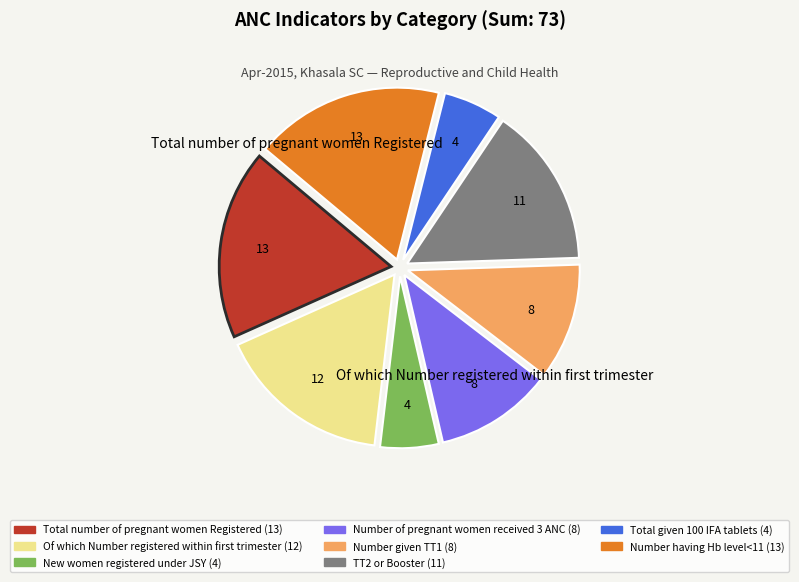

The New women registered under JSY slice represents 5% of the pie. True or false?

True